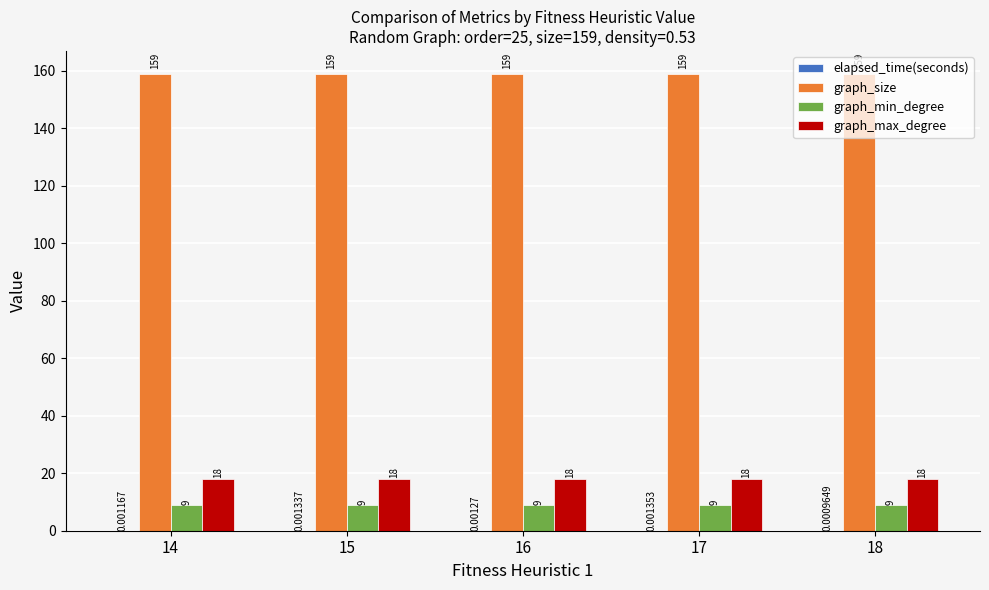

What is the sum of the graph_size values at 15 and 17?

318.0